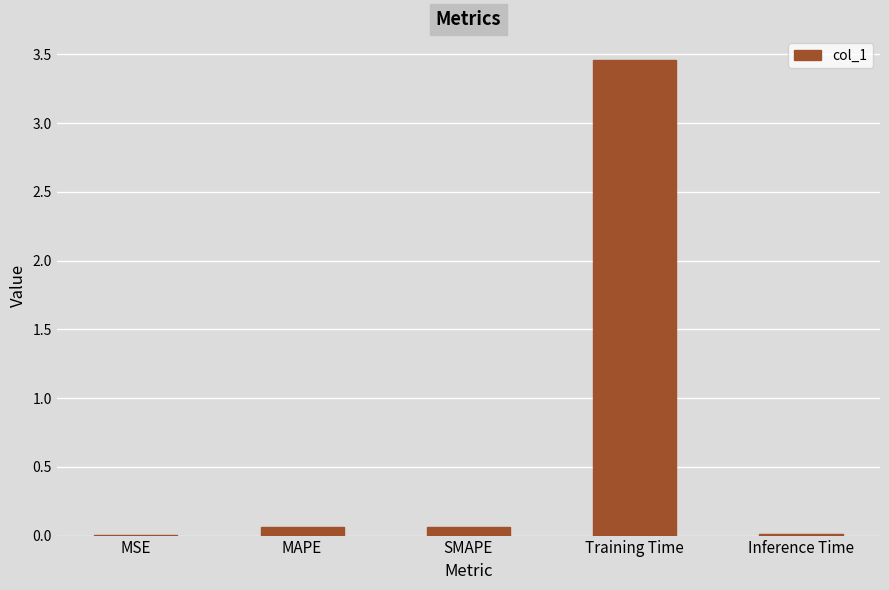

At which category does the chart reach its peak across all series?

Training Time